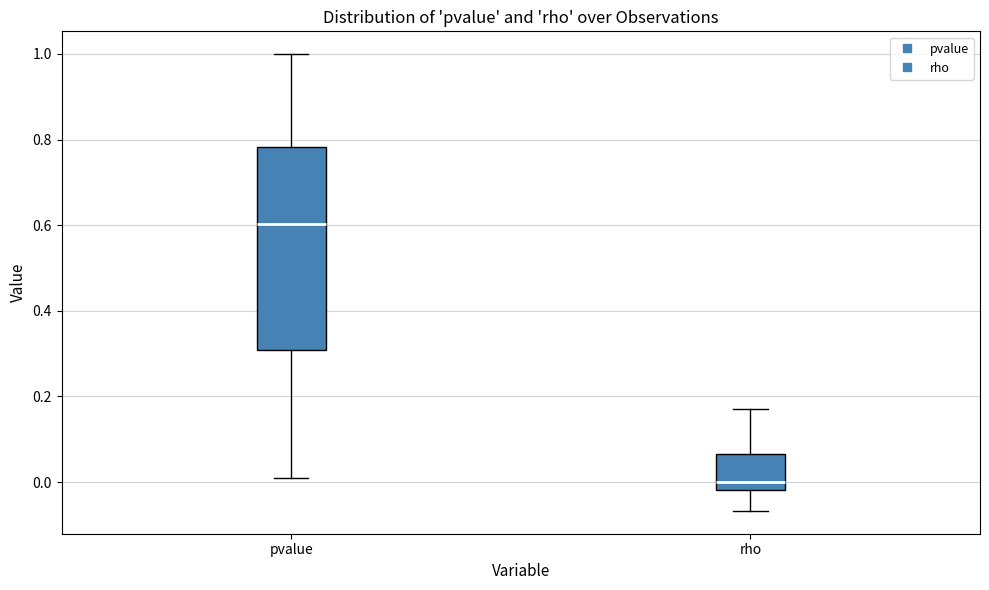

Reading left to right, read every box against the y-axis: the position of its median line, the range the box covers, and the ends of its whiskers. The values are not printed on the chart, so give them approximately, as read against the axis.

pvalue: median 0.60, box 0.30 to 0.78, whiskers 0.00 to 1.00
rho: median 0.00, box -0.02 to 0.06, whiskers -0.06 to 0.18